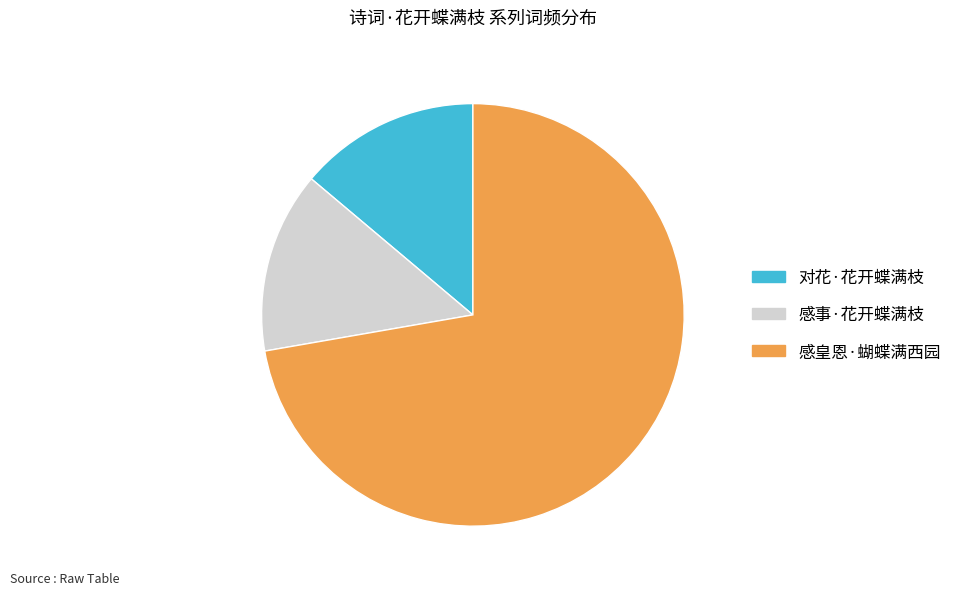

What is the majority slice?

感皇恩·蝴蝶满西园